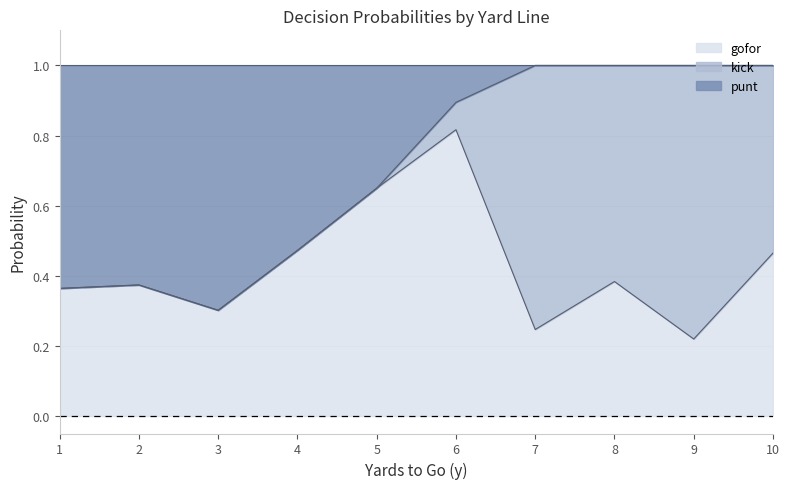

What is the total value across all series at 10?

1.0